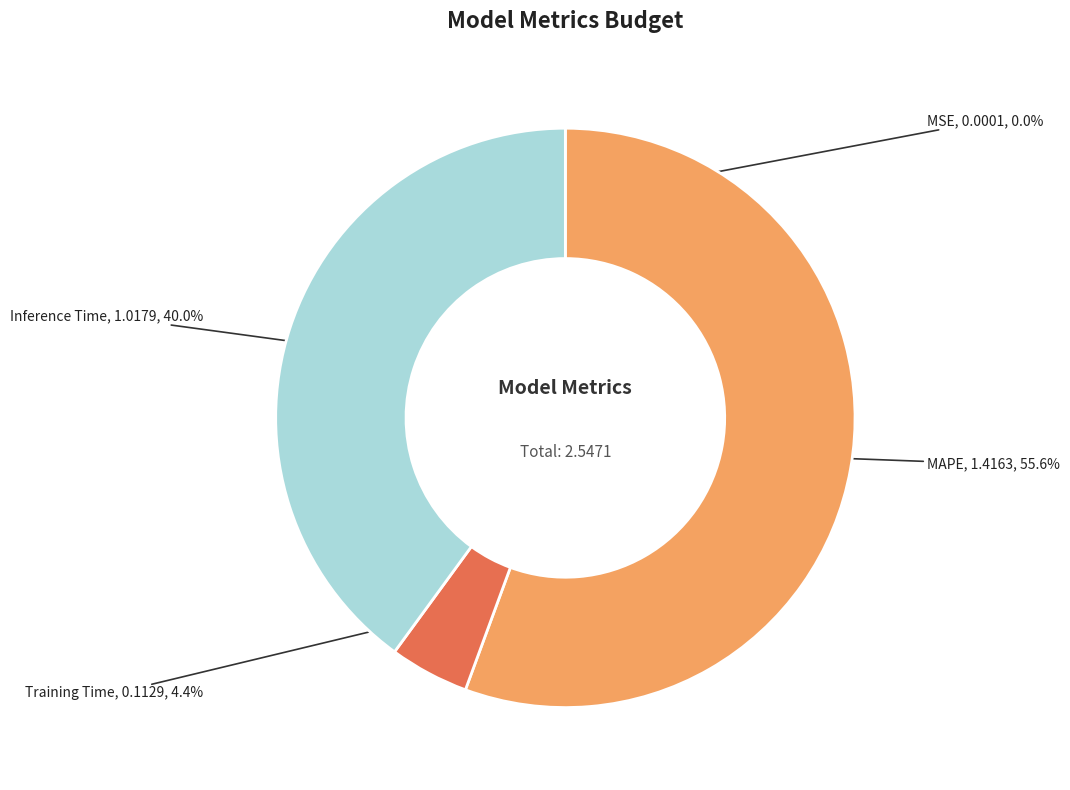

To the nearest percent, what is the difference between the largest and smallest slice percentages?

56%